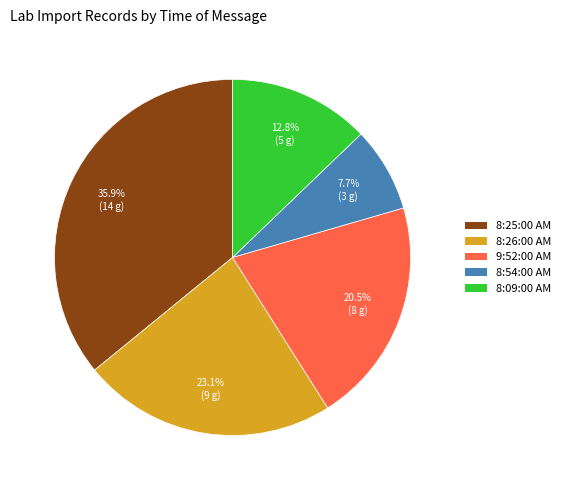

What is the smallest slice in the pie chart?

8:54:00 AM